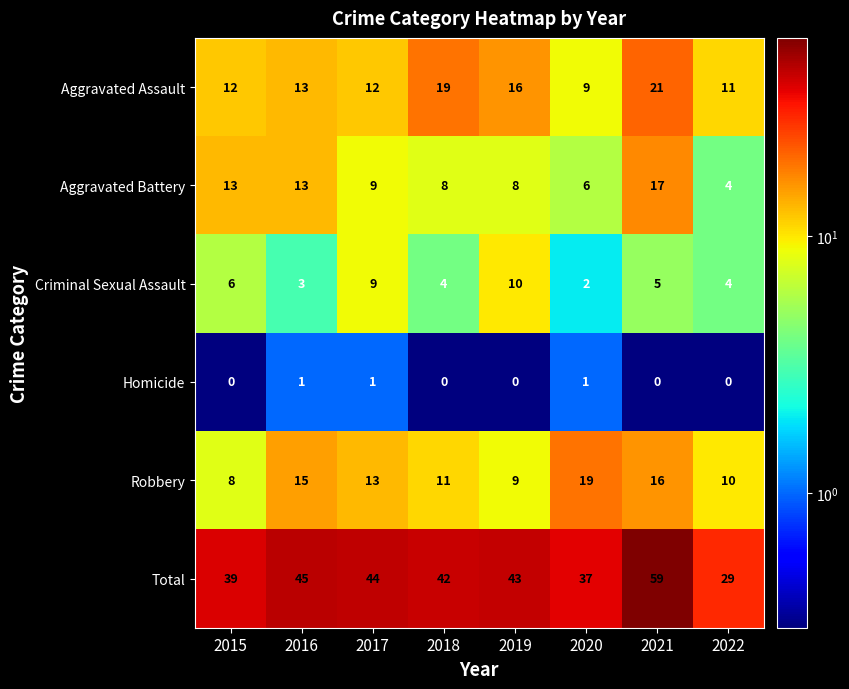

Which series has the largest total across all categories?

Total